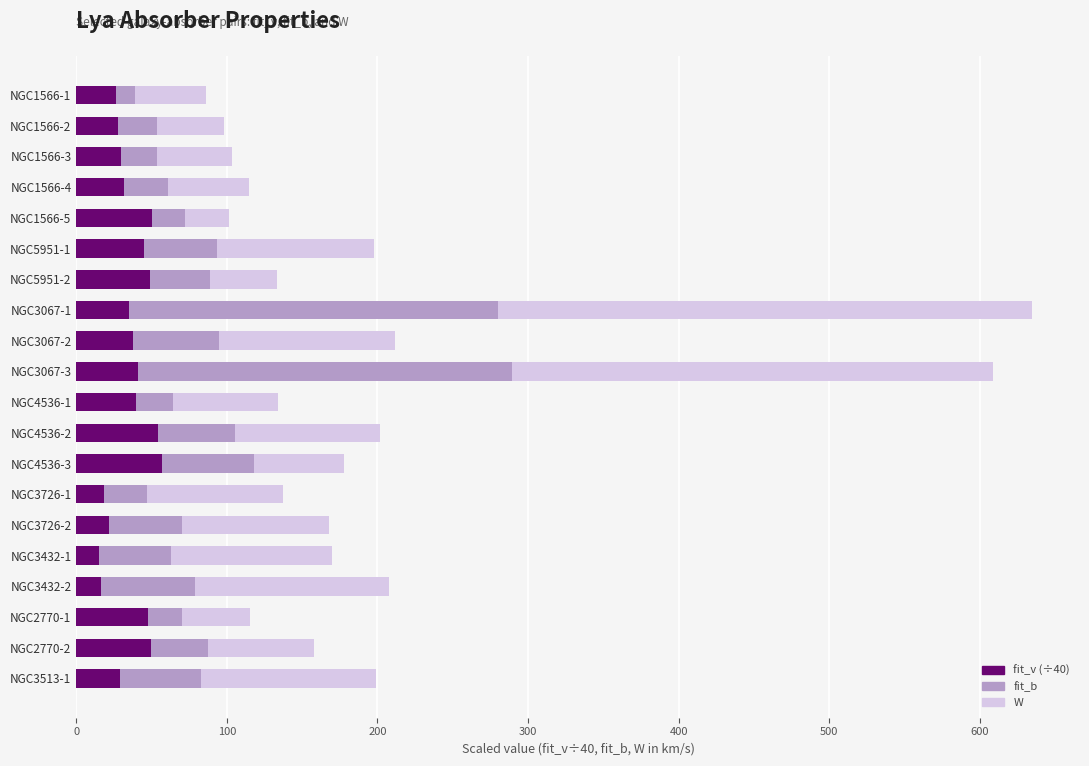

What is the total value across all series at NGC1566-5?

101.2